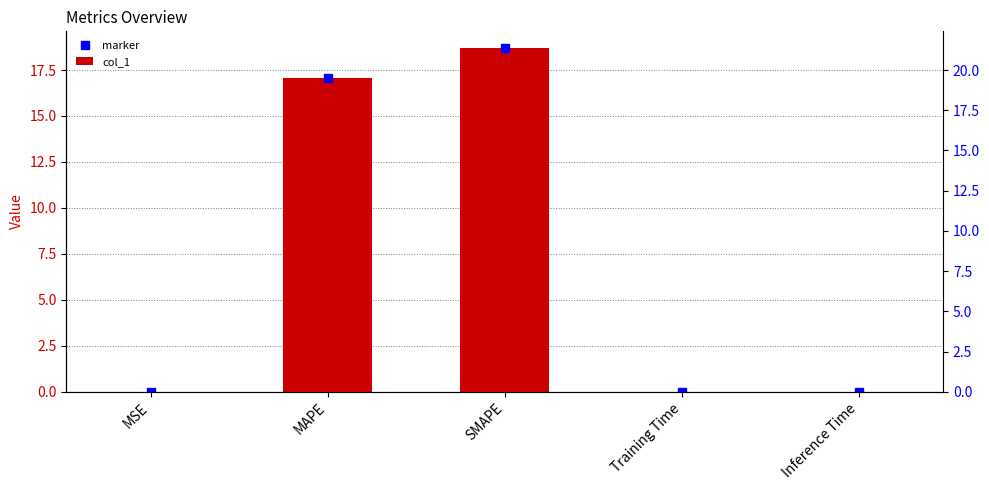

Reading left to right, transcribe all the data shown in this chart.

marker: MSE=0.0	MAPE=17.1	SMAPE=18.7	Training Time=0.0	Inference Time=0.0
col_1: MSE=0.0	MAPE=17.1	SMAPE=18.7	Training Time=0.0	Inference Time=0.0